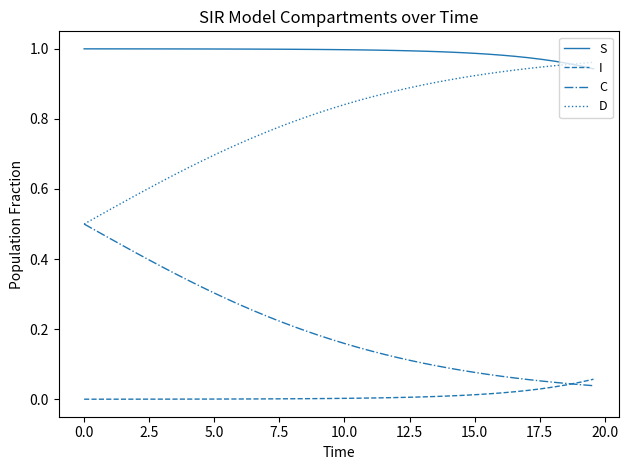

Rank the series by their average value, from lowest to highest.

I, C, D, S